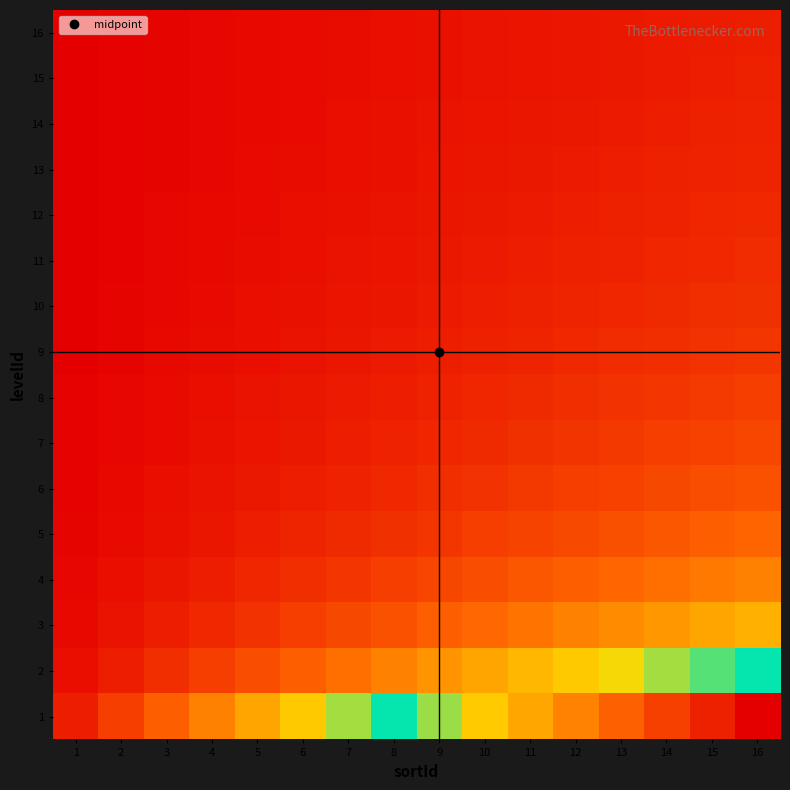

Rank the series at 2 from highest to lowest value.

1, 2, 3, 4, 5, 6, 7, 8, 9, 10, 11, 12, 13, 14, 15, 16